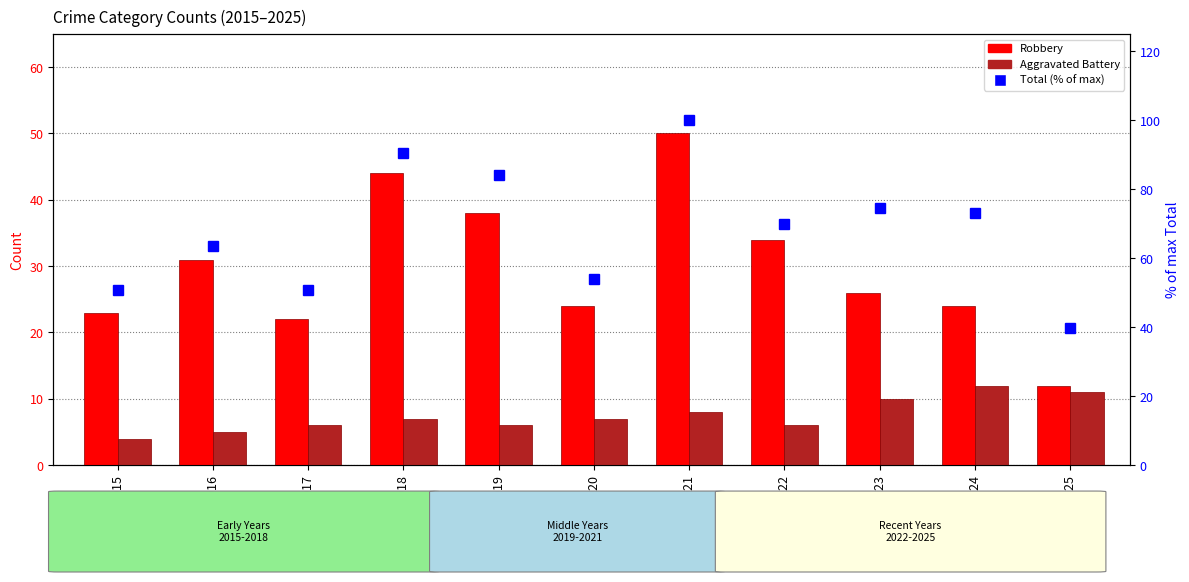

Is it true that Total (% of max) equals 54.0 at 2020?

True